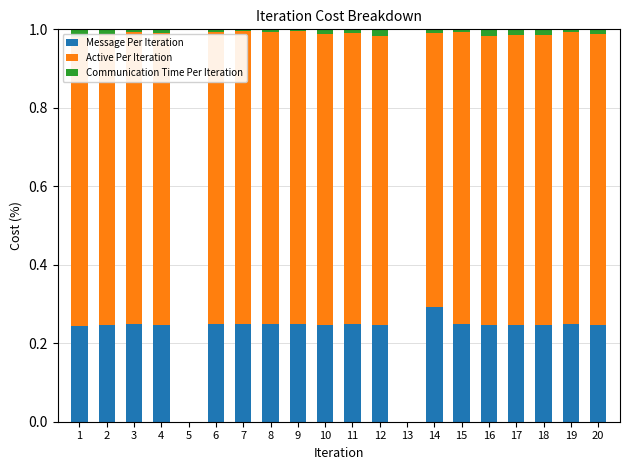

The Message Per Iteration series shows 0.1 at 7. True or false?

False